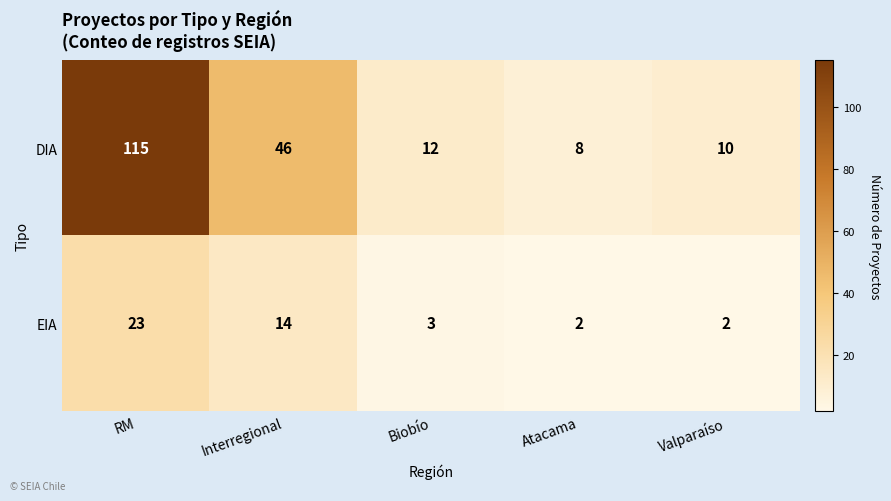

True or false: EIA has a value of 41 at RM.

False